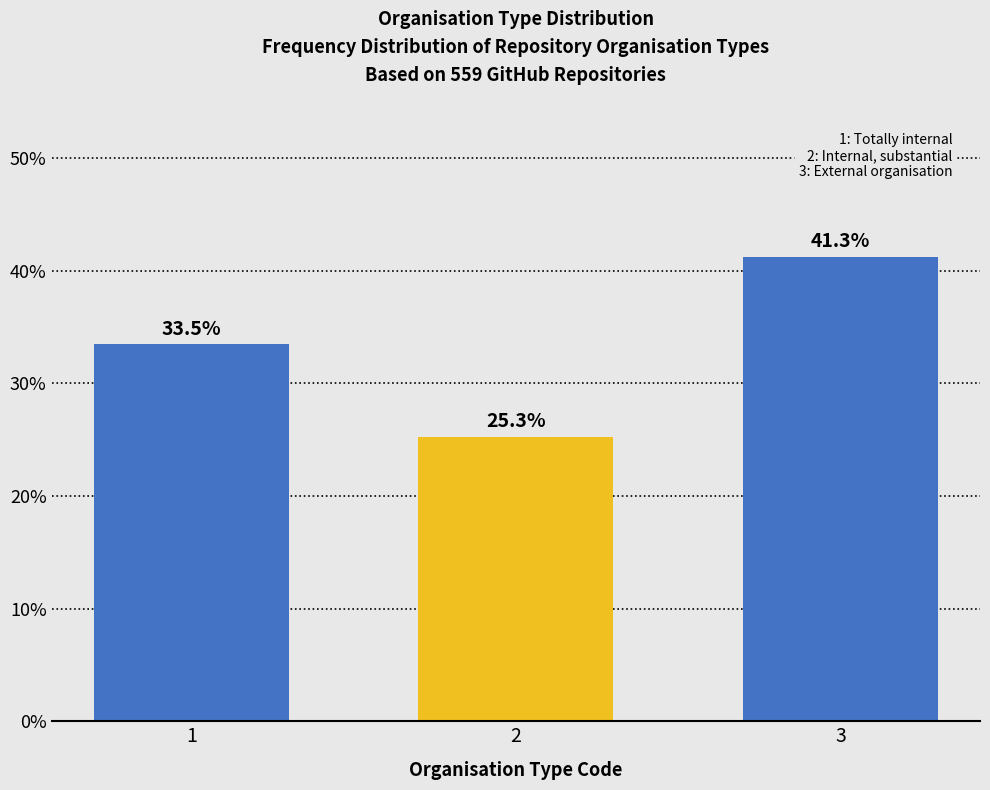

Reading left to right, transcribe all the data shown in this chart.

33.5	25.3	41.3